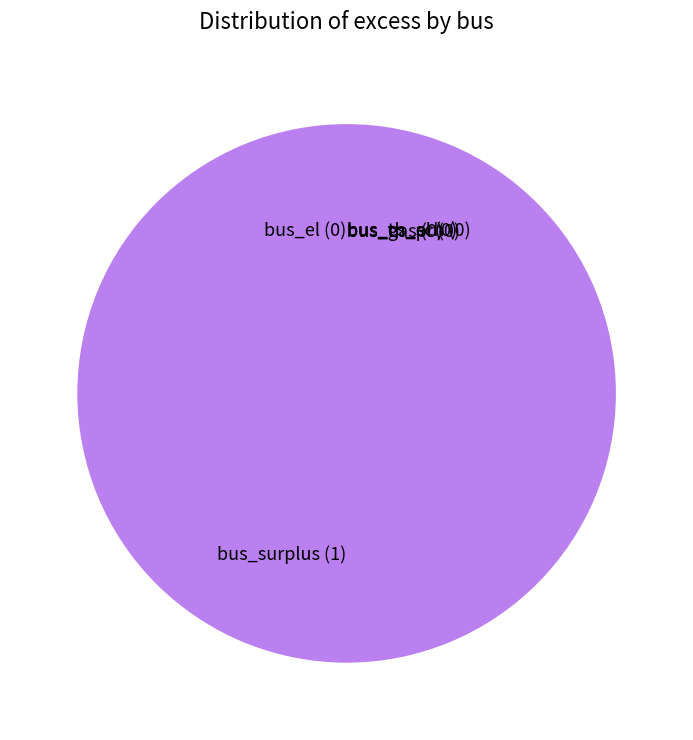

Which slice represents more than half of the pie?

bus_surplus